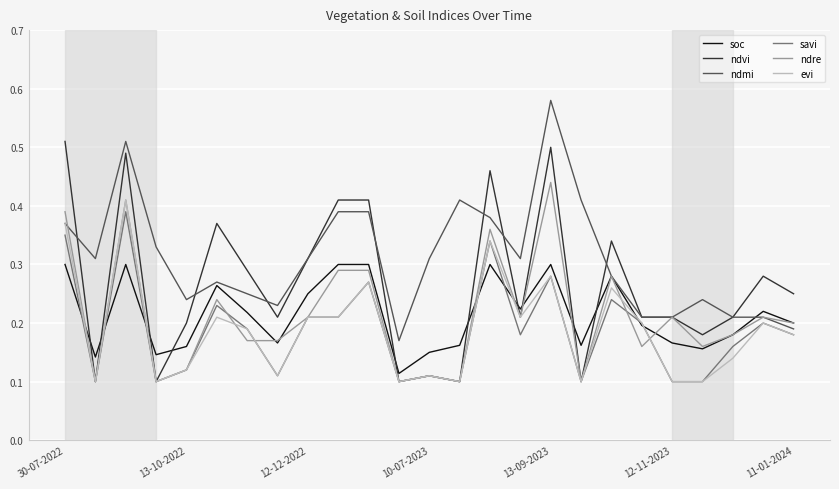

Which series has the largest total across all categories?

ndmi